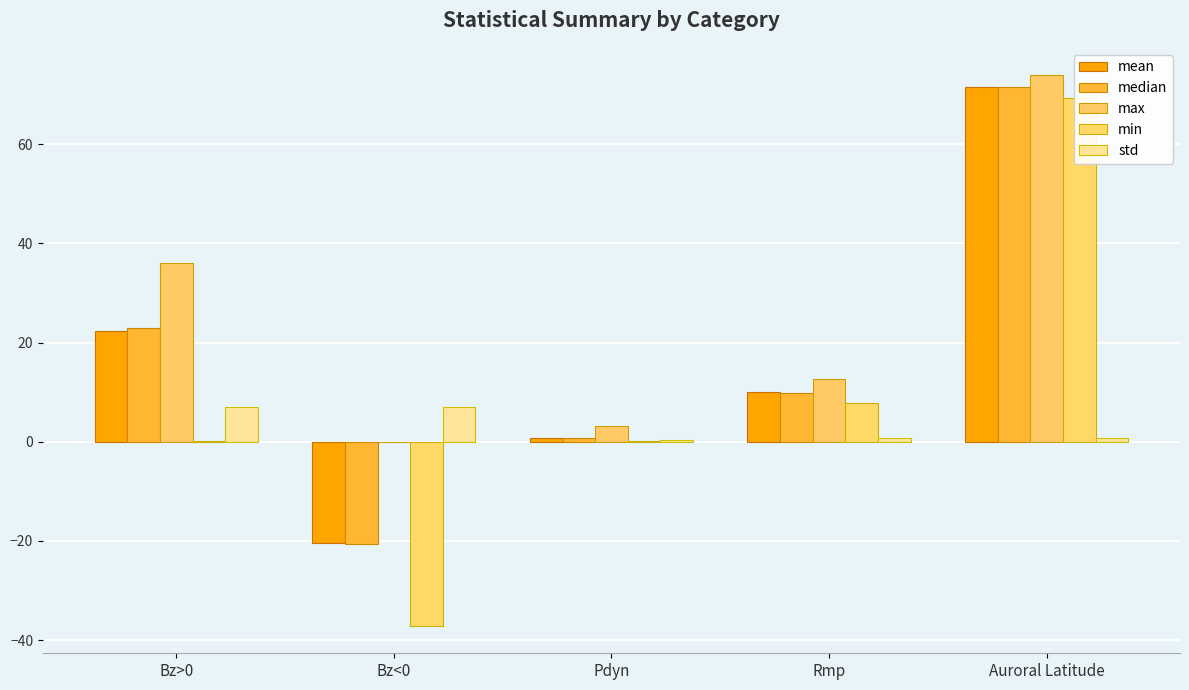

What is the sum of all median values?

84.5